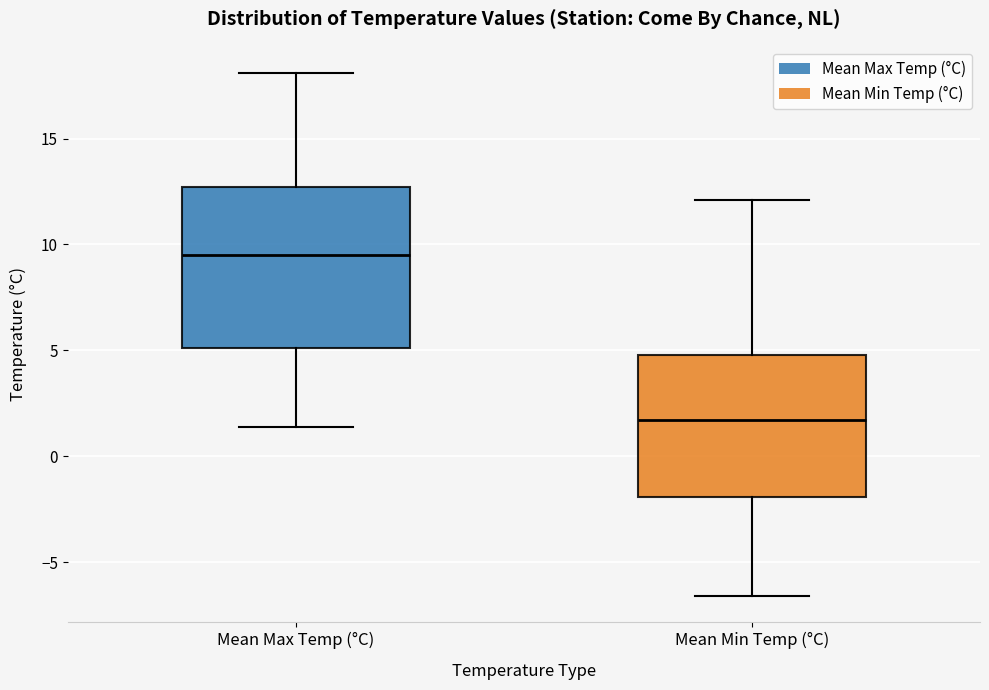

Reading left to right, read every box against the y-axis: the position of its median line, the range the box covers, and the ends of its whiskers. The values are not printed on the chart, so give them approximately, as read against the axis.

Mean Max Temp (°C): median 9.5, box 5.0 to 12.5, whiskers 1.5 to 18.0
Mean Min Temp (°C): median 1.5, box -2.0 to 5.0, whiskers -6.5 to 12.0